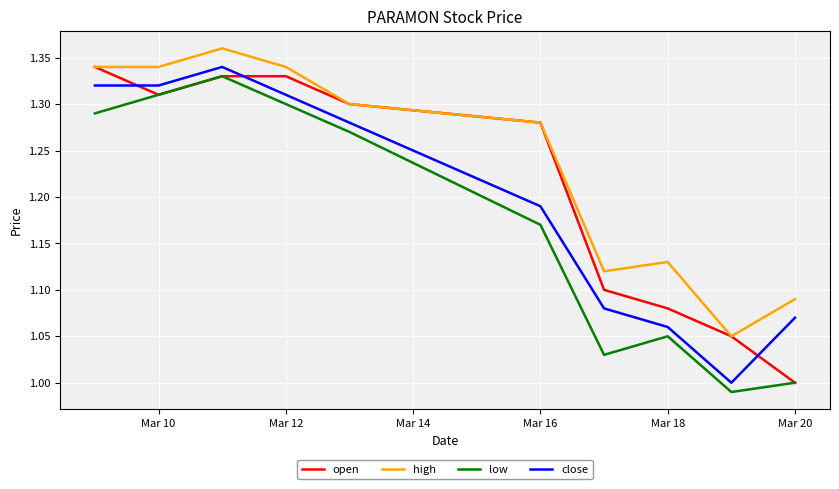

Rank the series by their average value, from highest to lowest.

high, open, close, low